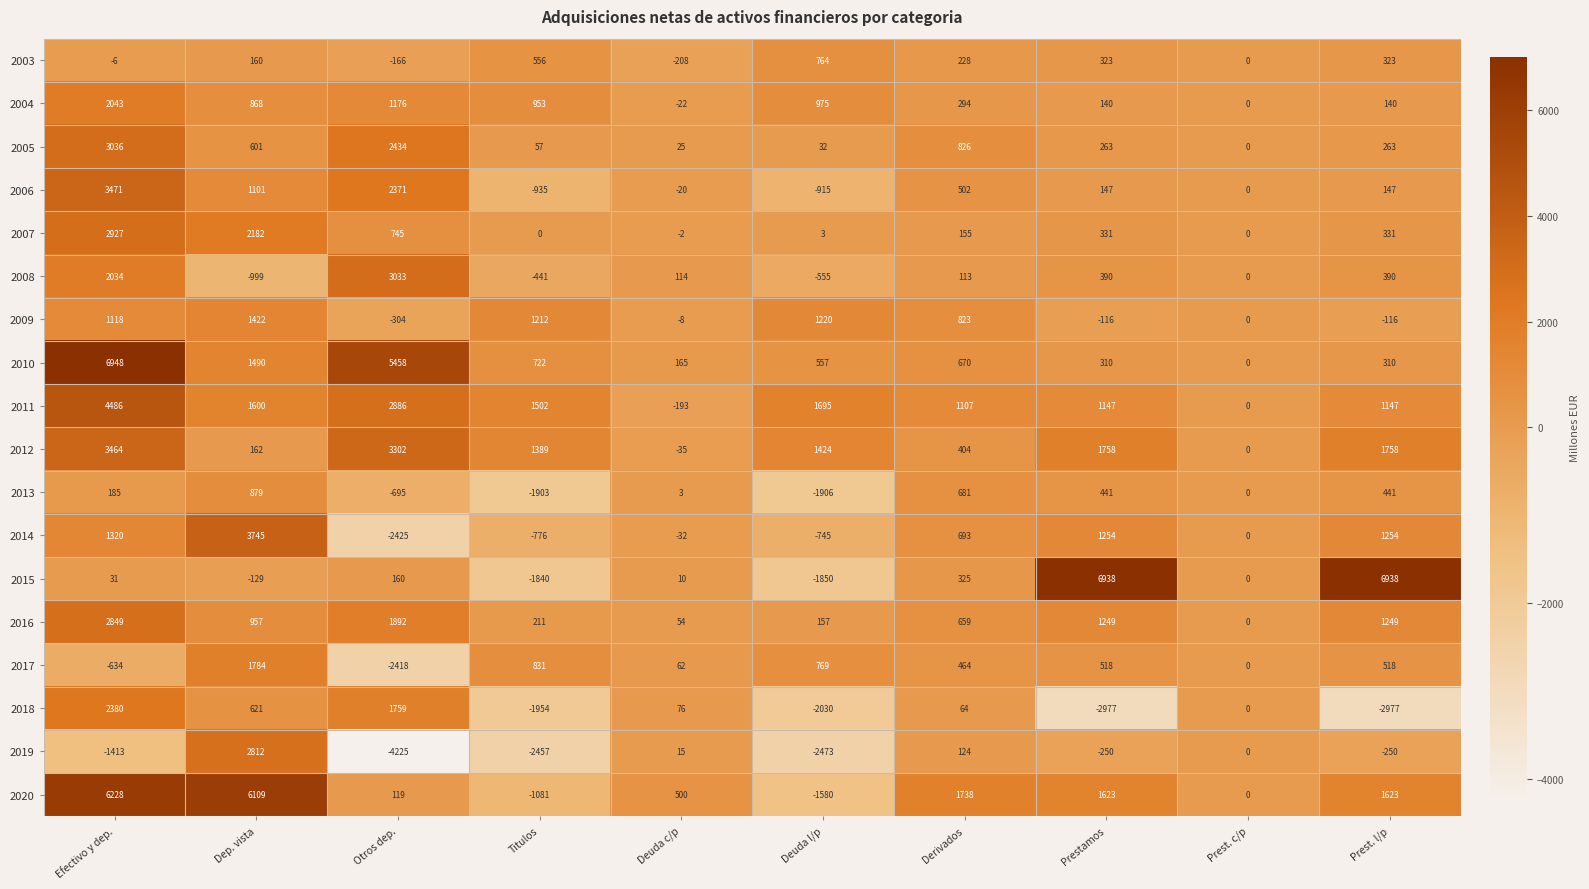

Is it true that 2014 equals -1020 at Titulos?

False